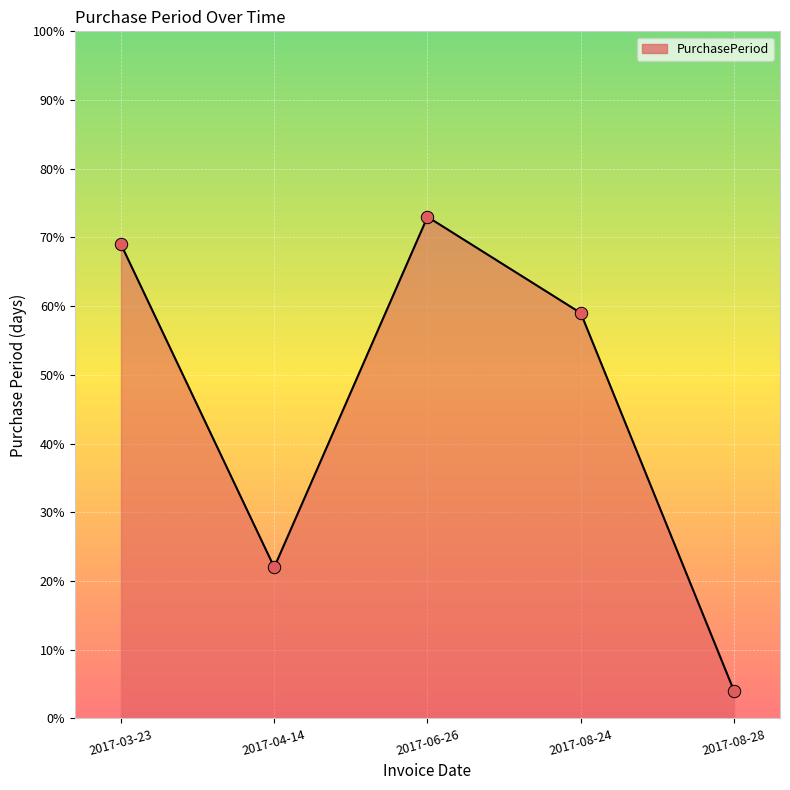

Which has a higher value, 2017-03-23 or 2017-08-28?

2017-03-23